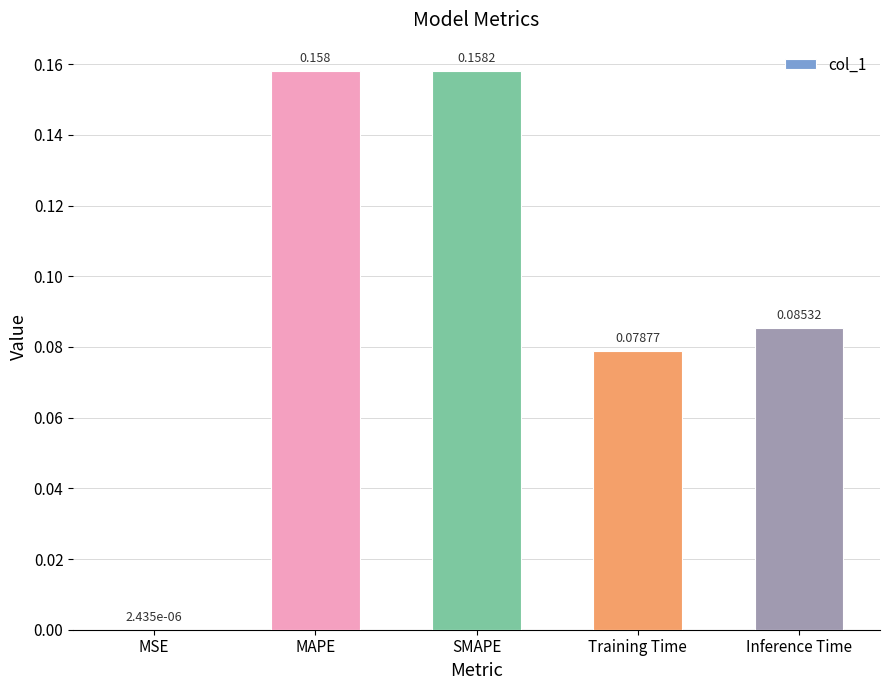

Where is the data nearest to the value 0?

MSE